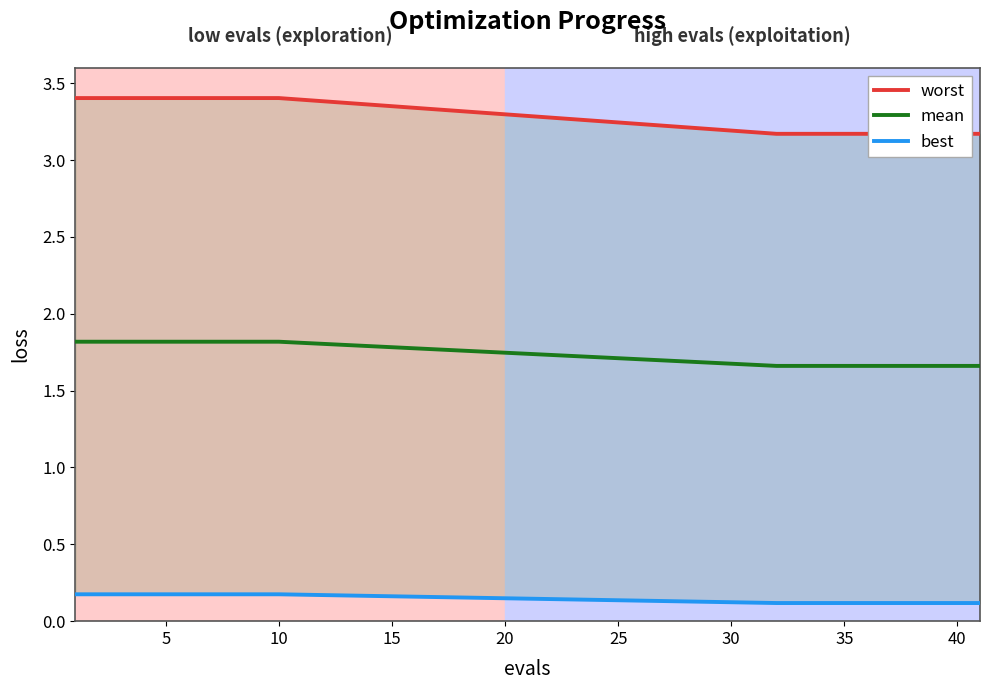

What is the greatest value displayed?

3.4